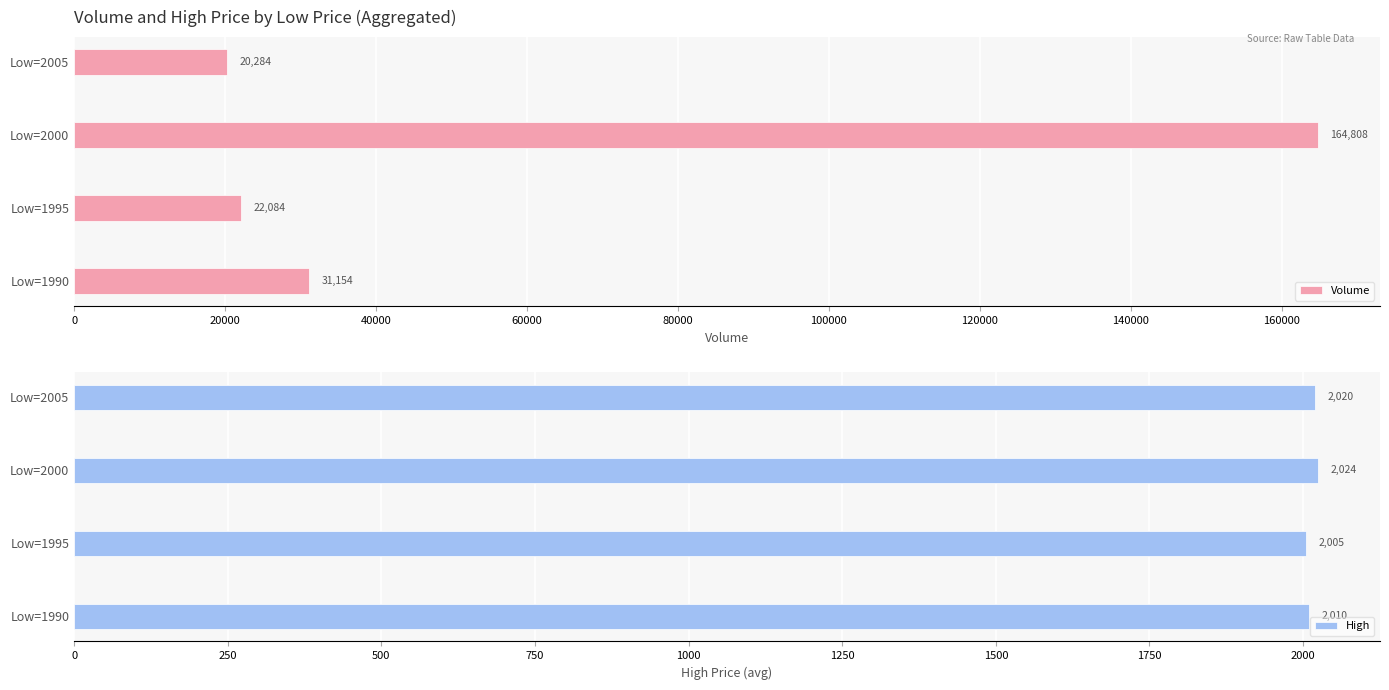

What is the average value of the High series?

2015